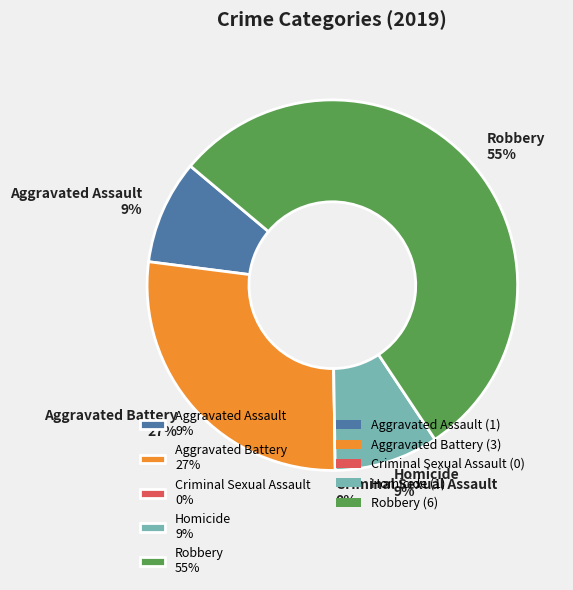

How many segments does this pie chart have?

5